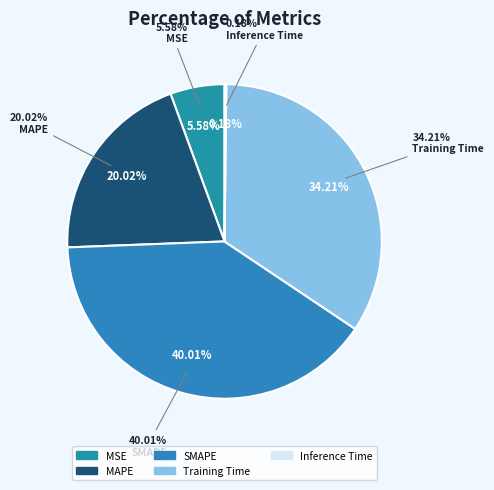

Rank the categories by value from lowest to highest.

Inference Time, MSE, MAPE, Training Time, SMAPE